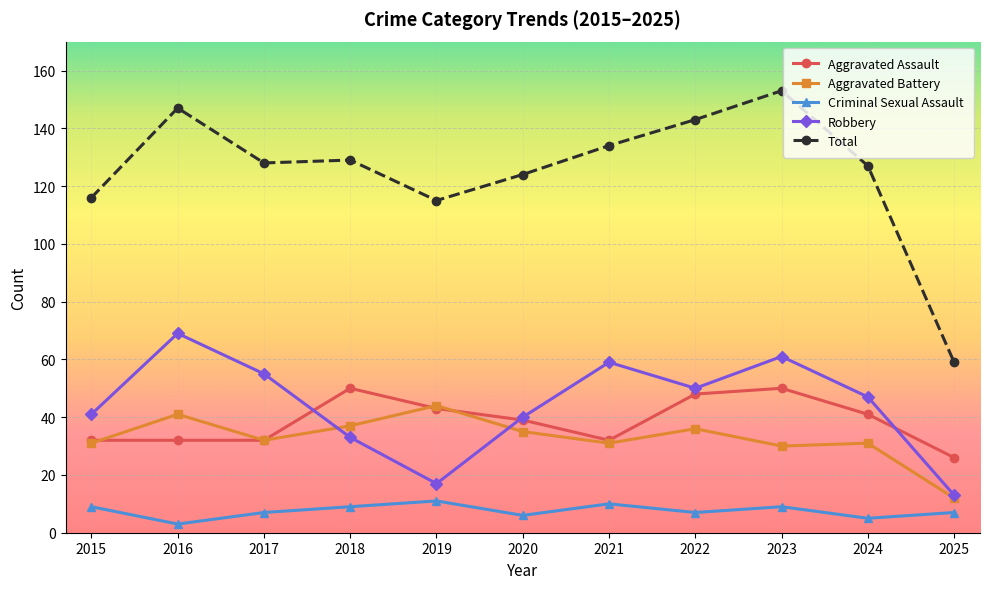

True or false: Criminal Sexual Assault and Aggravated Assault intersect in this chart.

False